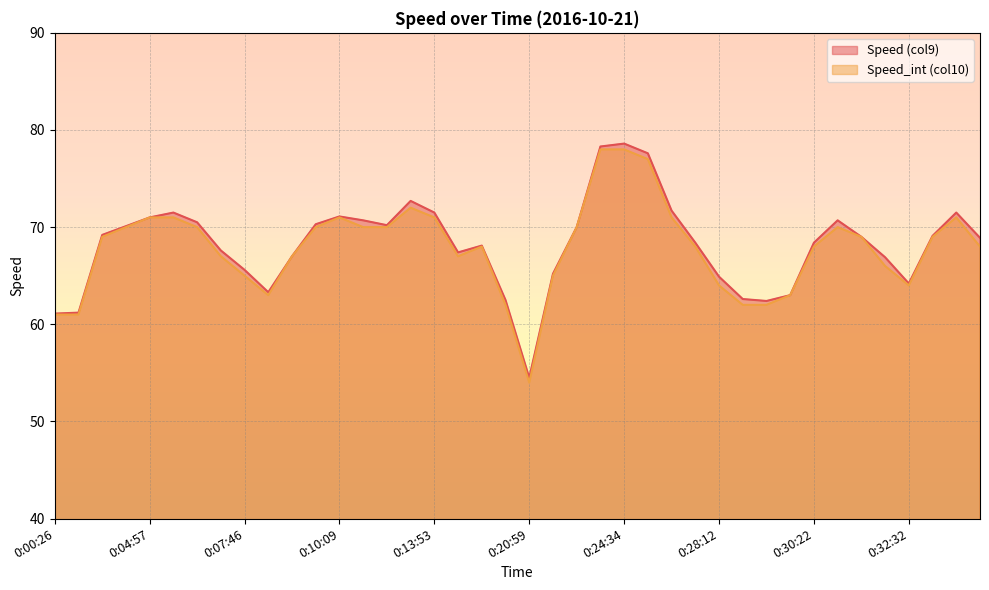

True or false: Speed_int (col10) and Speed (col9) cross at least once.

False